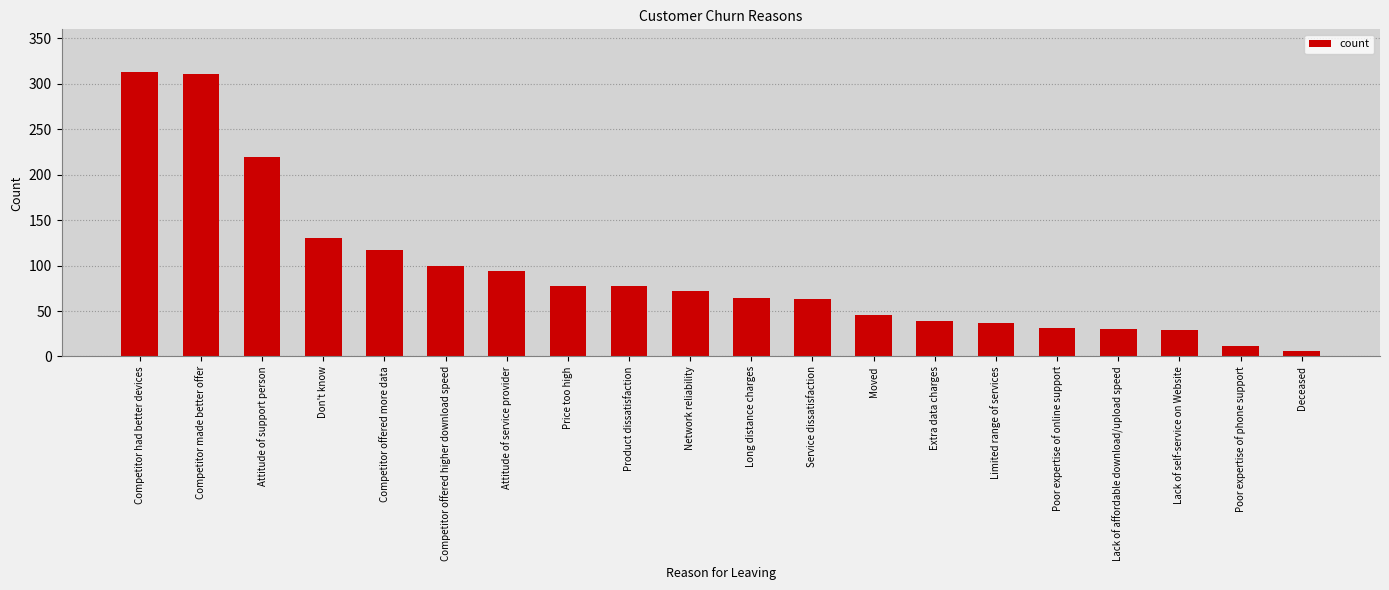

What is the difference between the maximum and second lowest values?

301